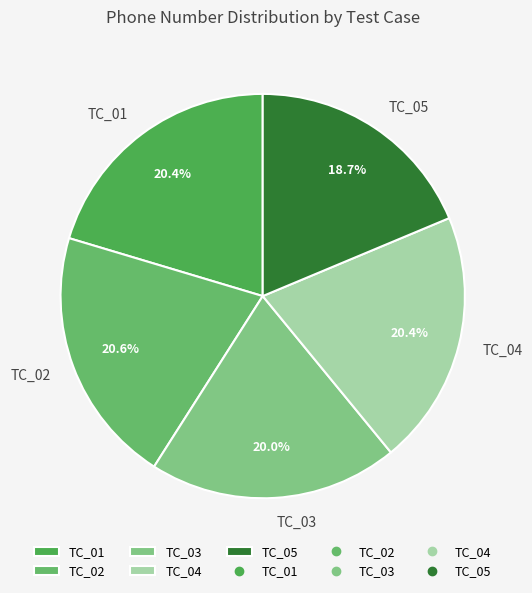

To the nearest percent, what percentage of the pie is TC_01?

20%